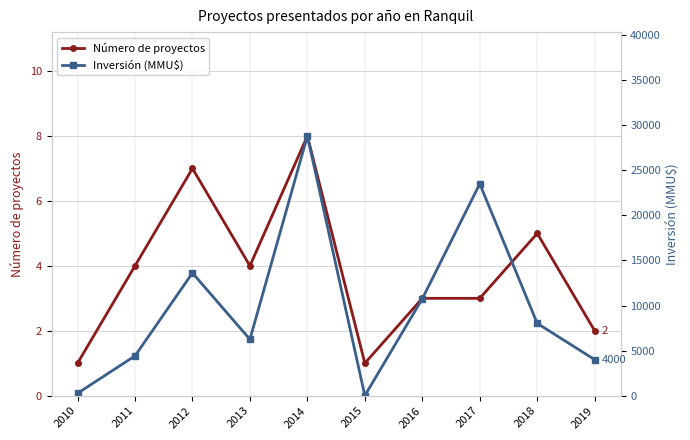

Rank the series by their maximum value, from highest to lowest.

Inversión (MMU$), Número de proyectos